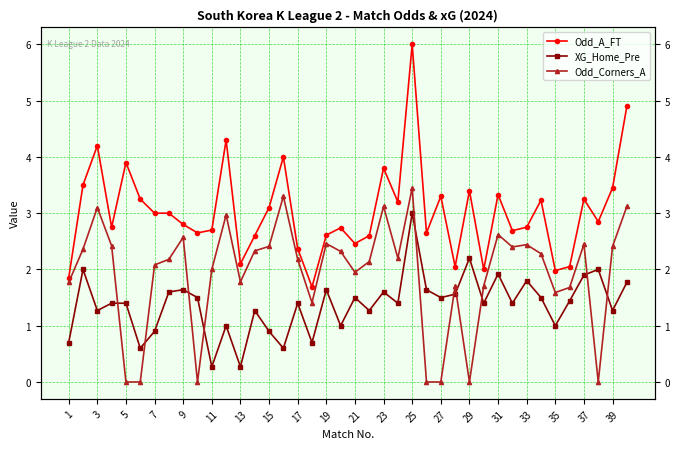

Rank the series by their average value, from lowest to highest.

XG_Home_Pre, Odd_Corners_A, Odd_A_FT